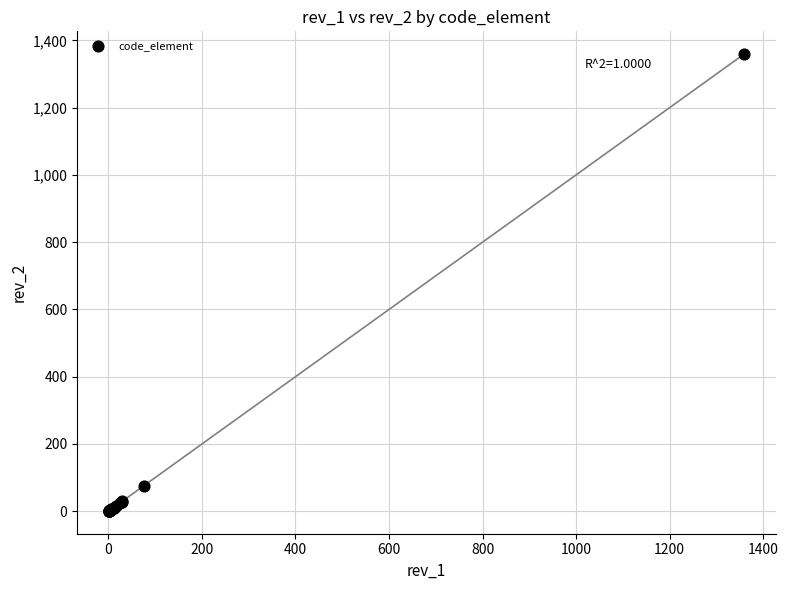

What Y value in the scatter plot is closest to 680?

75